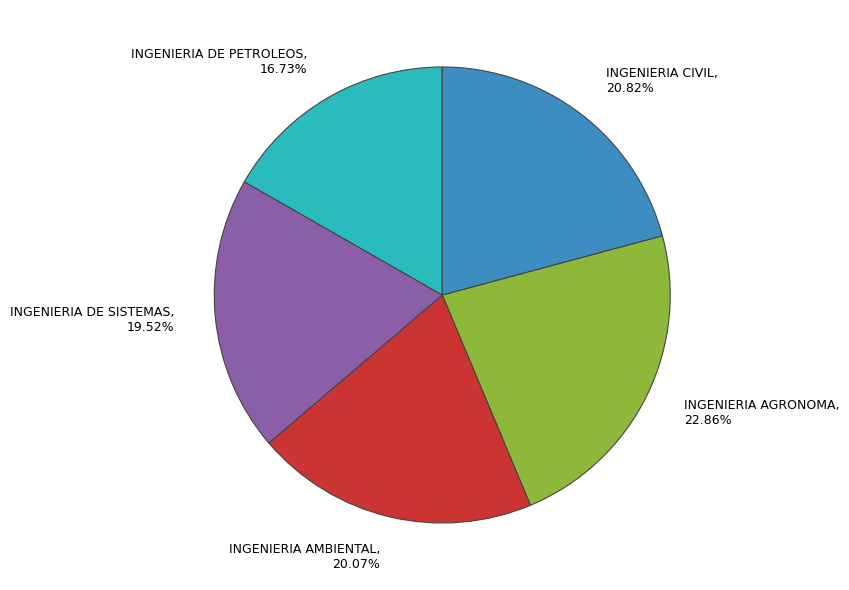

What percentage do INGENIERIA AGRONOMA and INGENIERIA DE PETROLEOS together represent?

39.6%